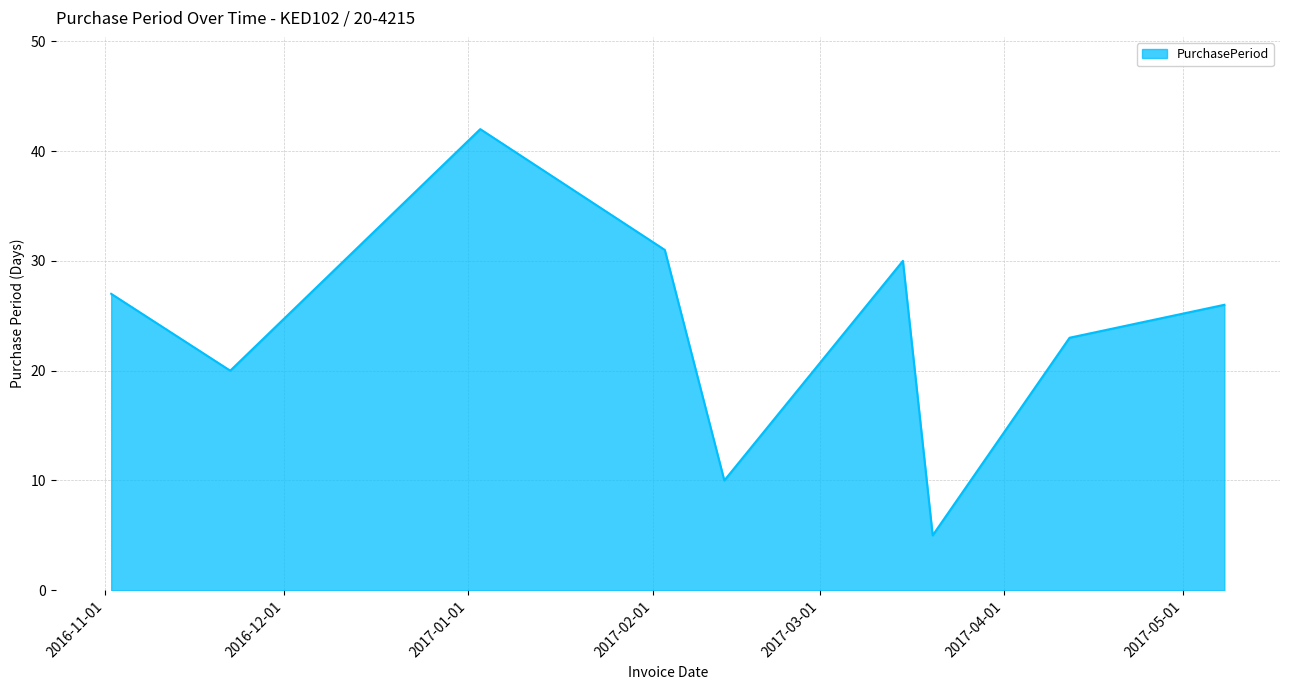

Reading right to left, what are all the values shown in this chart?

26	23	5	30	10	31	42	20	27